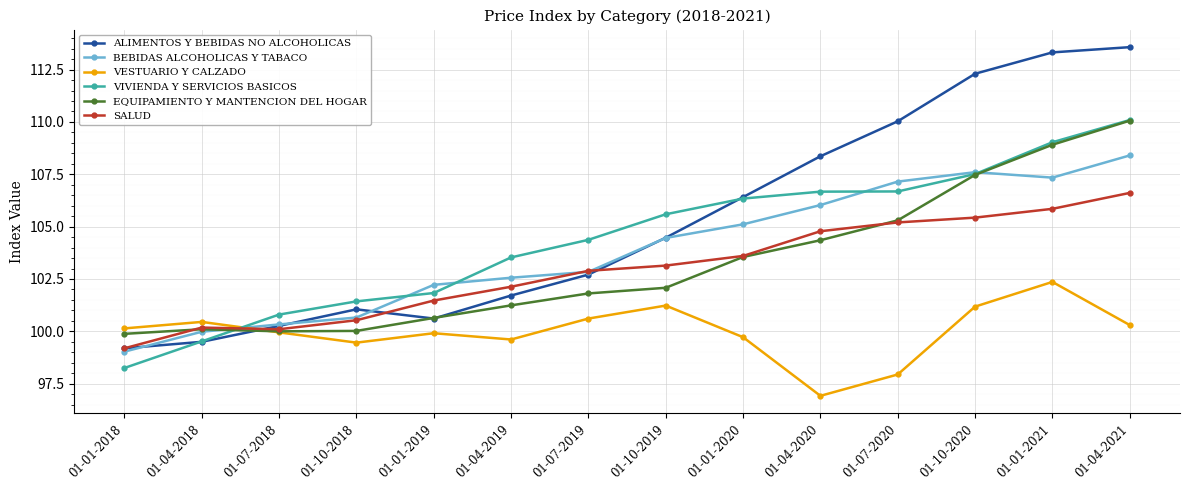

The VIVIENDA Y SERVICIOS BASICOS series shows 36.0 at 01-10-2018. True or false?

False